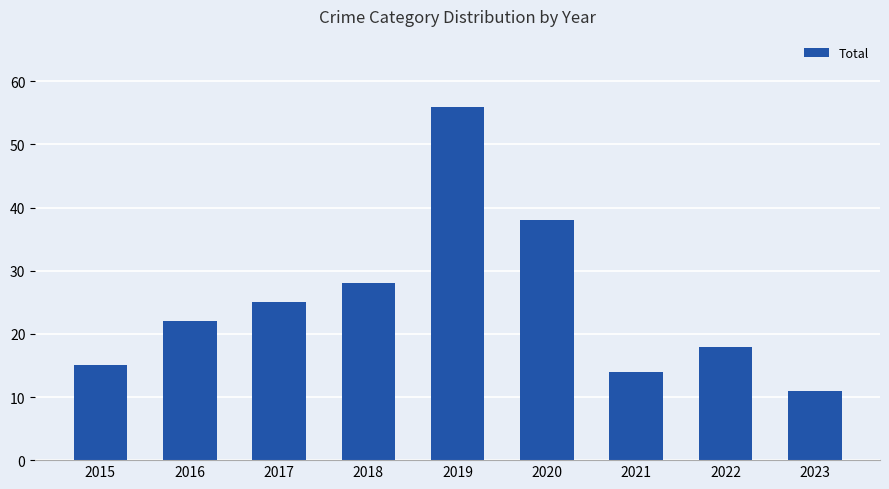

Between 2018 and 2020, which is larger?

2020